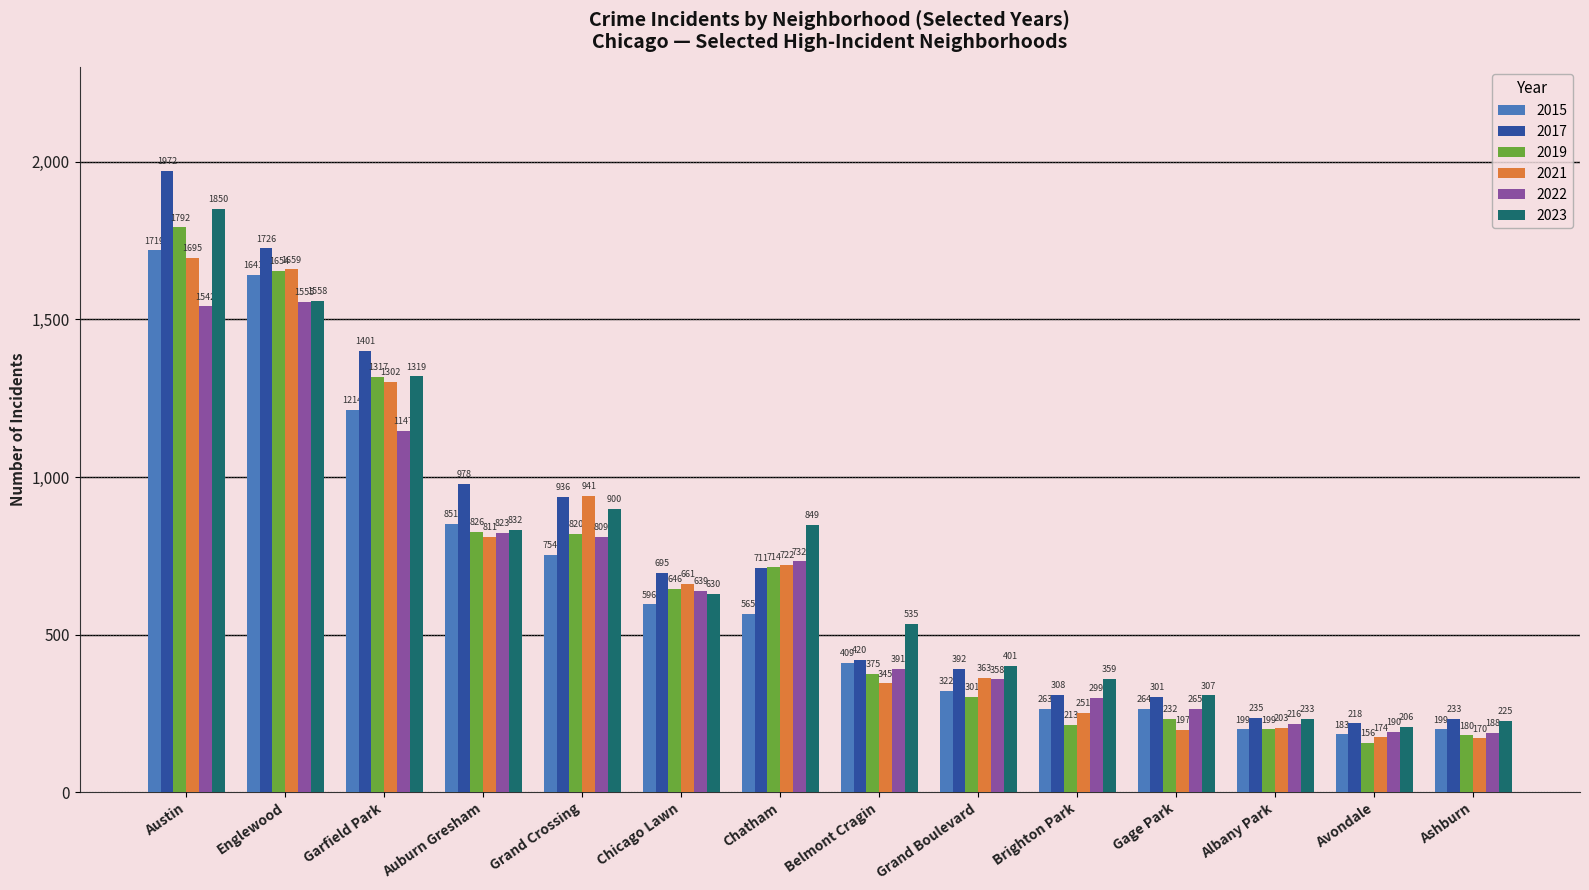

What are all the series names shown in the legend?

2015, 2017, 2019, 2021, 2022, 2023